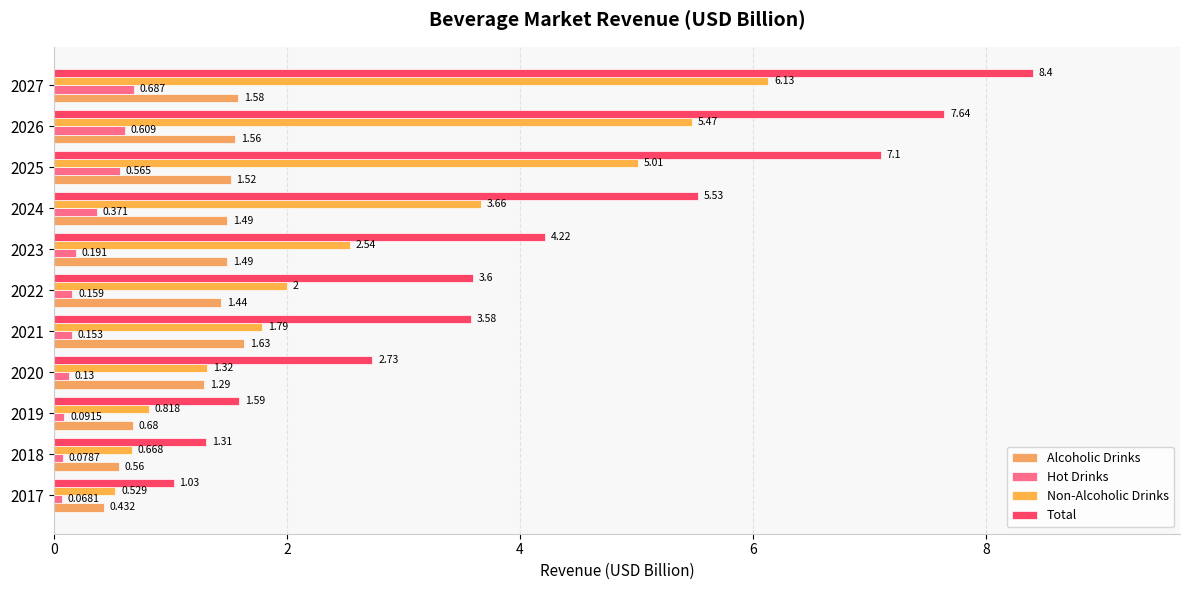

At which category is the sum across all series the highest?

2027